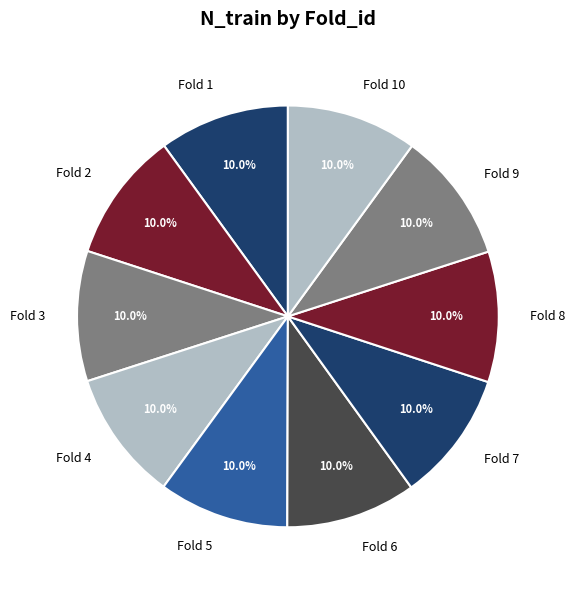

Approximately how many times larger is the value at Fold 5 compared to Fold 10?

1.0